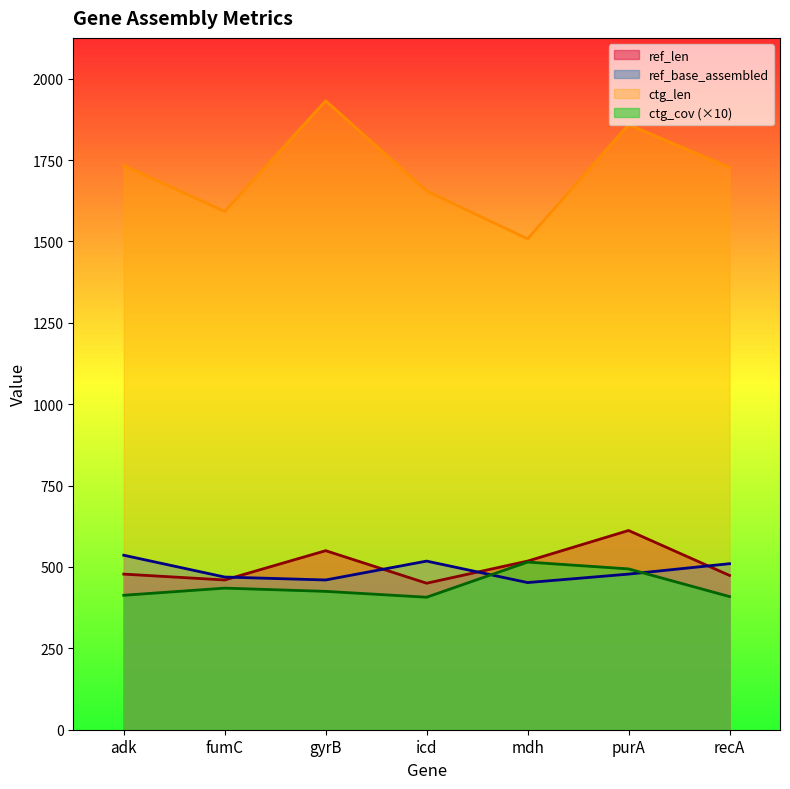

What is the lowest value of the ctg_len series?

1508